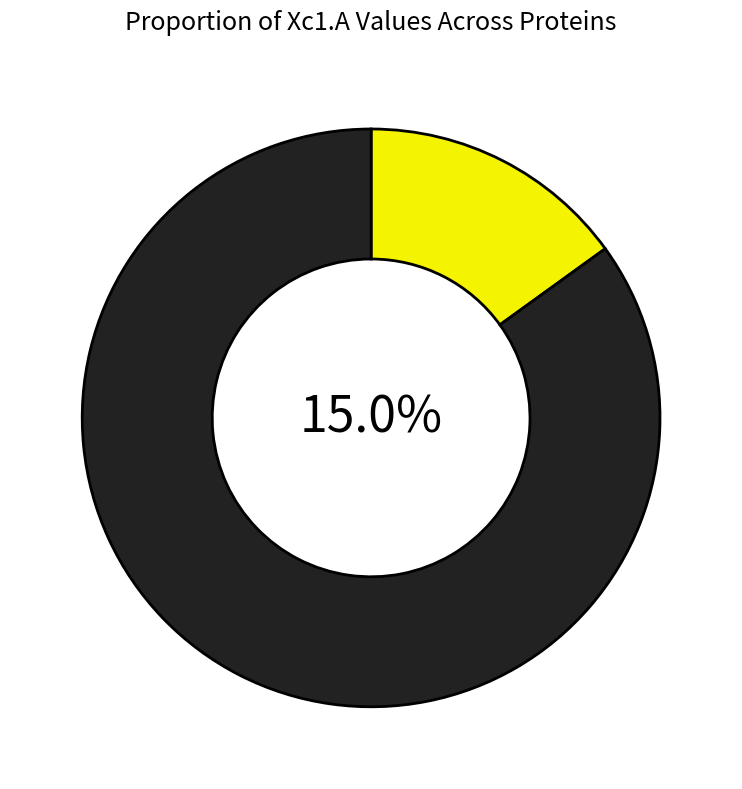

Does sp|Q9YE01|PGMI_AERPE account for over 50% of the chart?

No